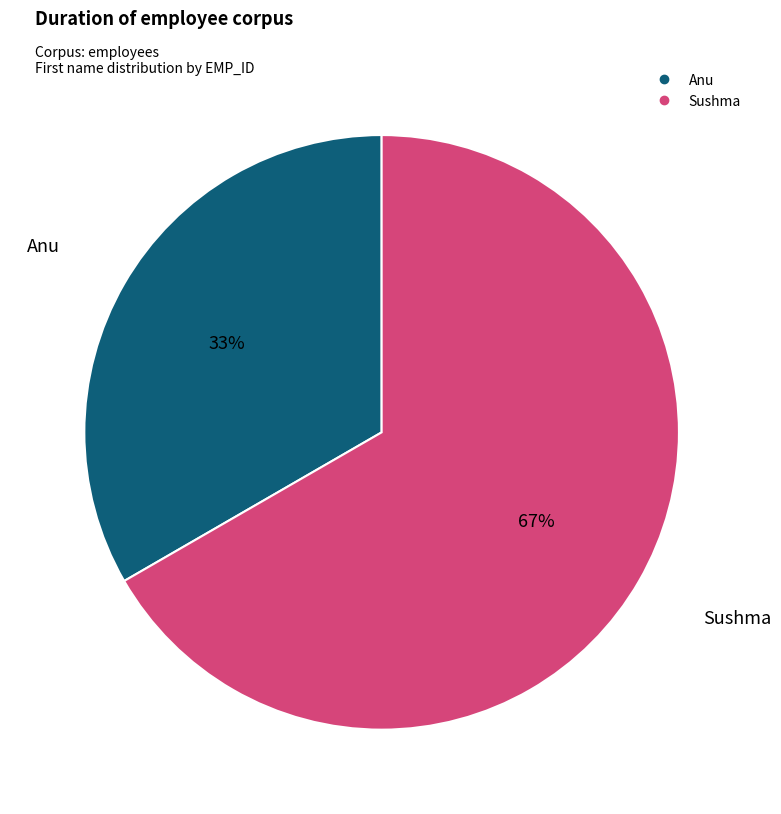

To the nearest percent, what is the combined percentage of Anu and Sushma?

100%